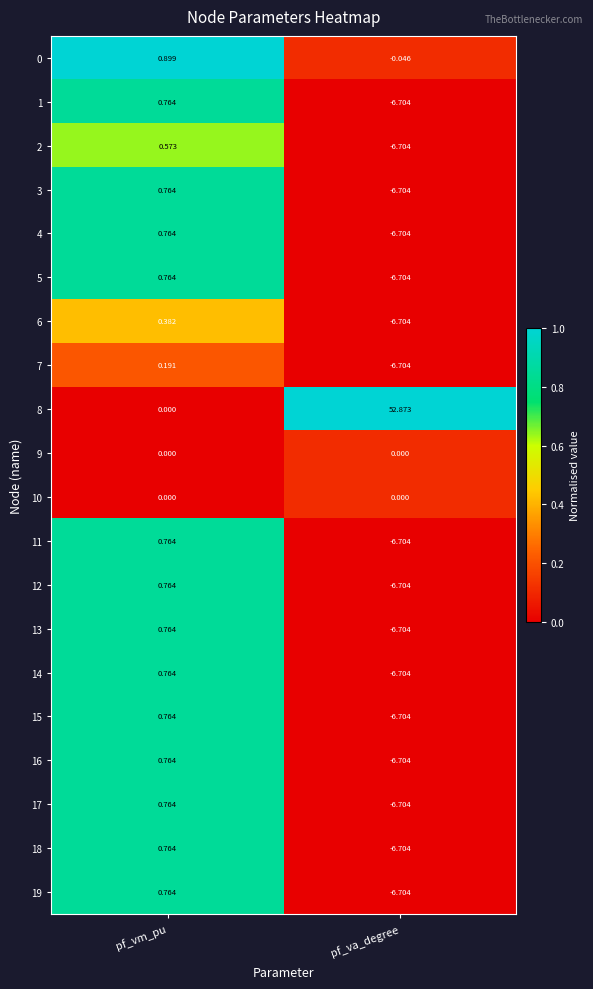

Which label corresponds to the smallest value in the chart?

pf_va_degree